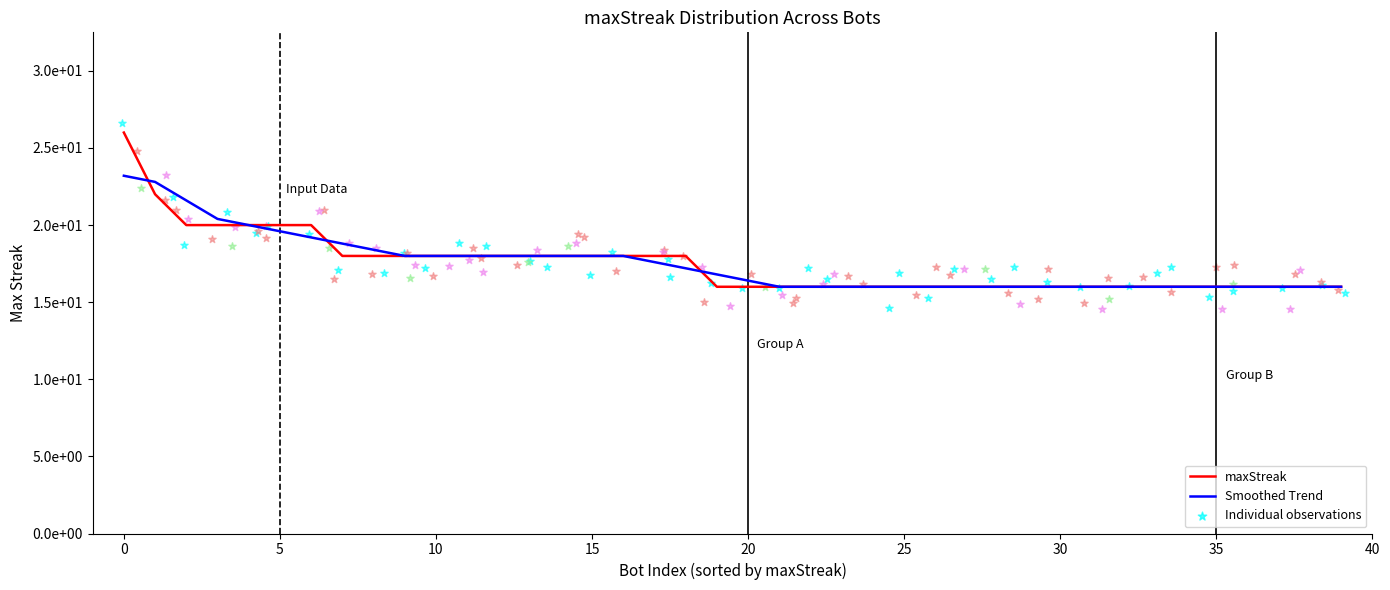

Which series has the largest Y range (max minus min)?

maxStreak